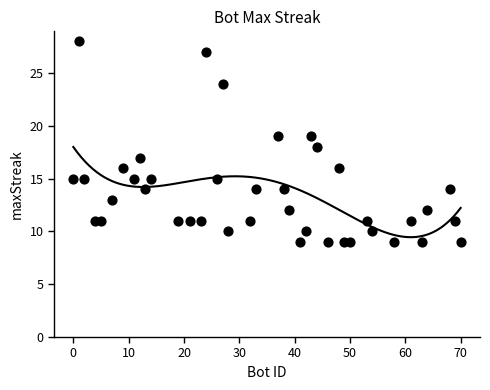

What is the range of X values (max minus min)?

70